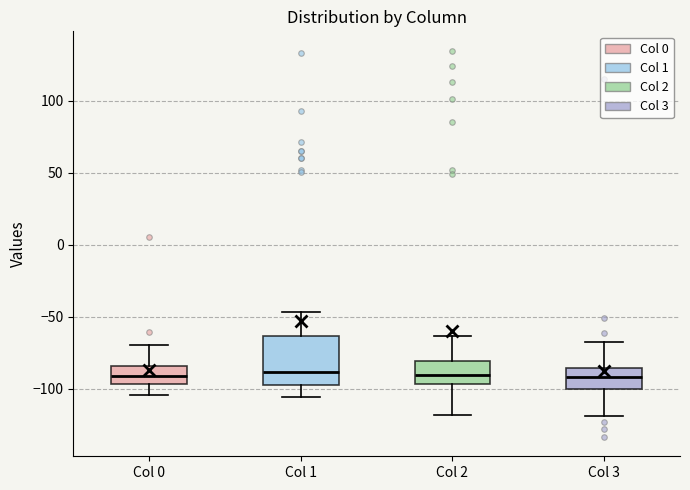

Which box is the tallest, from its lower edge to its upper edge?

Col 1